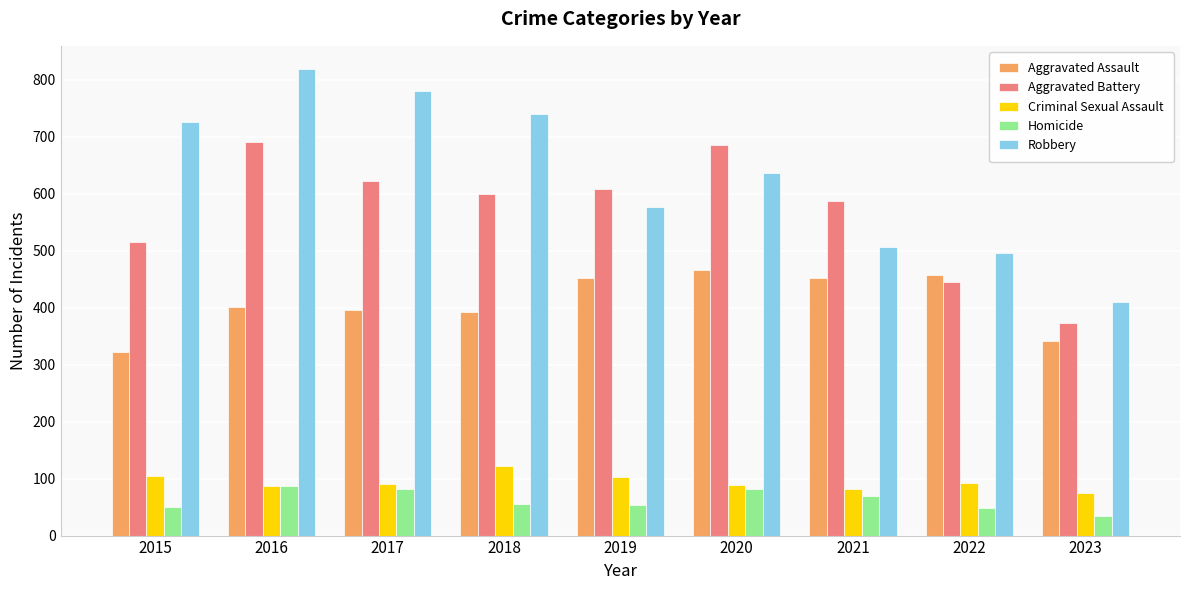

What are all the series names shown in the legend?

Aggravated Assault, Aggravated Battery, Criminal Sexual Assault, Homicide, Robbery